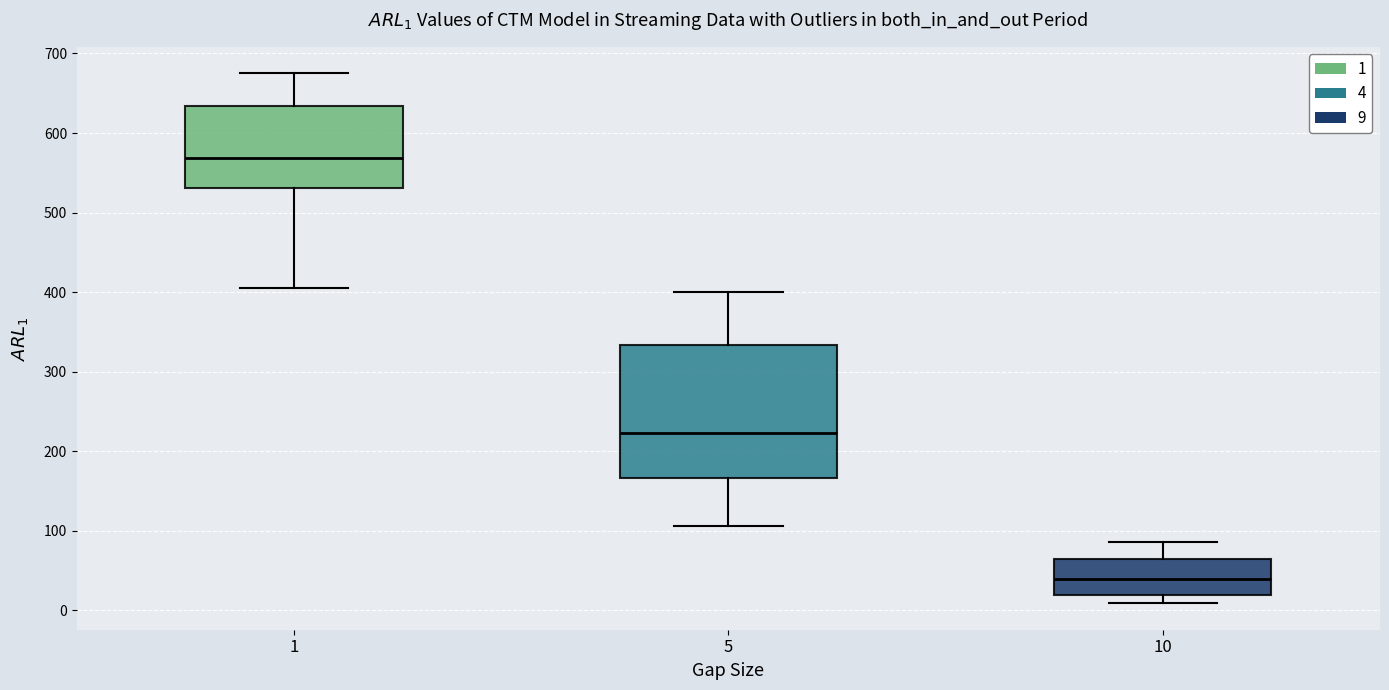

Where is the upper edge of the box at x = 5 on the y-axis? The values are not printed on the chart, so give them approximately, as read against the axis.

330